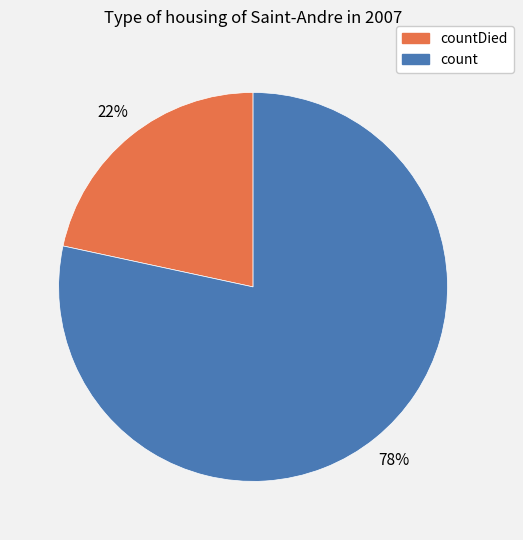

To the nearest percent, what is the average slice percentage?

50%